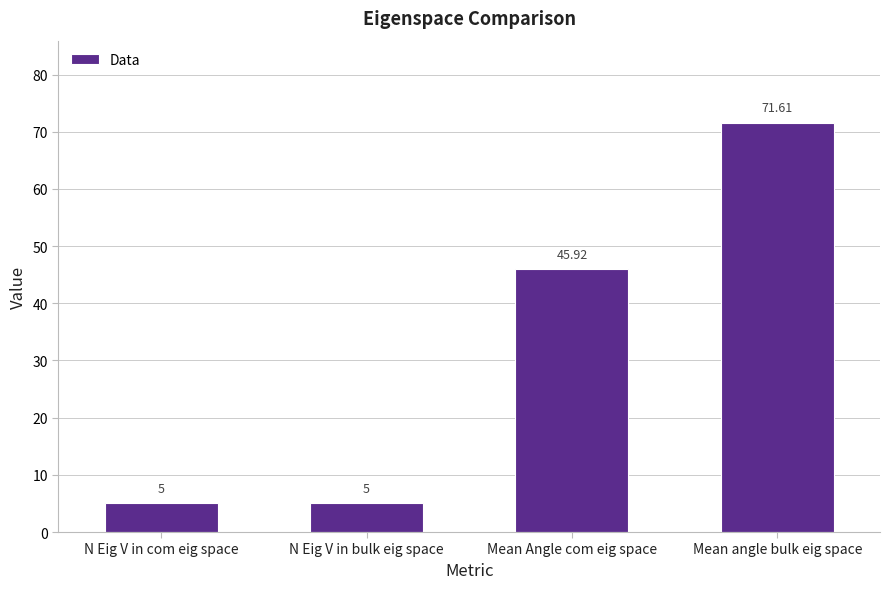

Which label corresponds to the largest value in the chart?

Mean angle bulk eig space